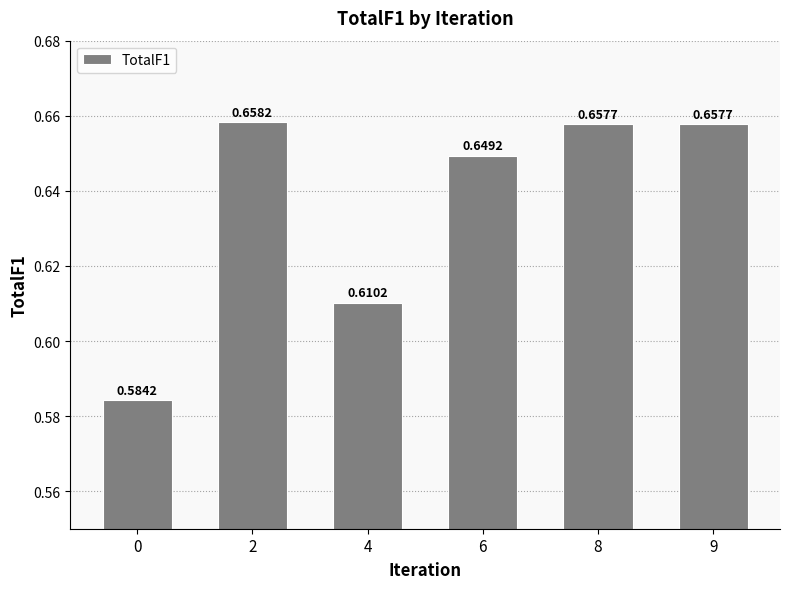

What is the sum of all values?

3.8